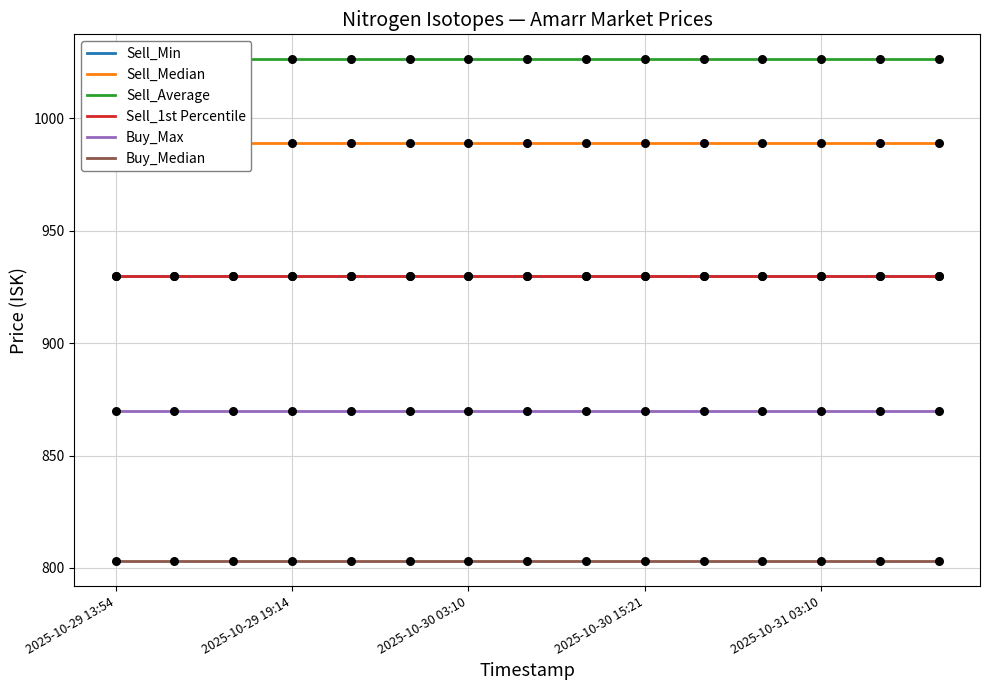

True or false: Buy_Median and Sell_1st Percentile cross at least once.

False